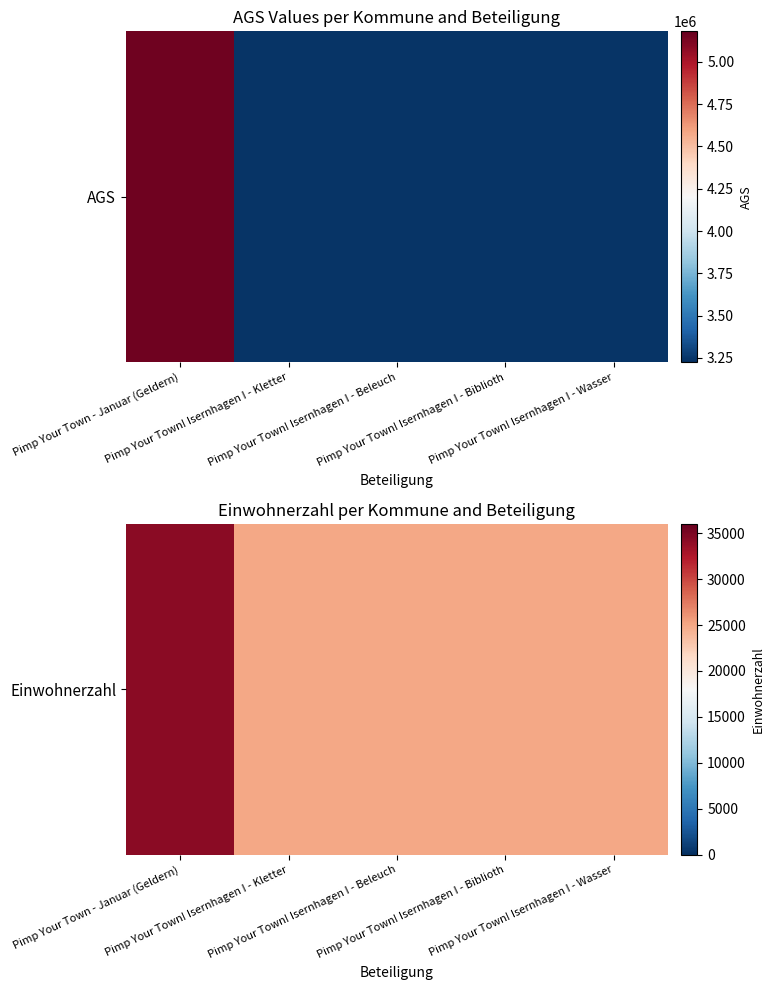

Approximately how many times larger is the value at Pimp Your Town! Isernhagen I - Kletter compared to Pimp Your Town - Januar (Geldern)?

0.7